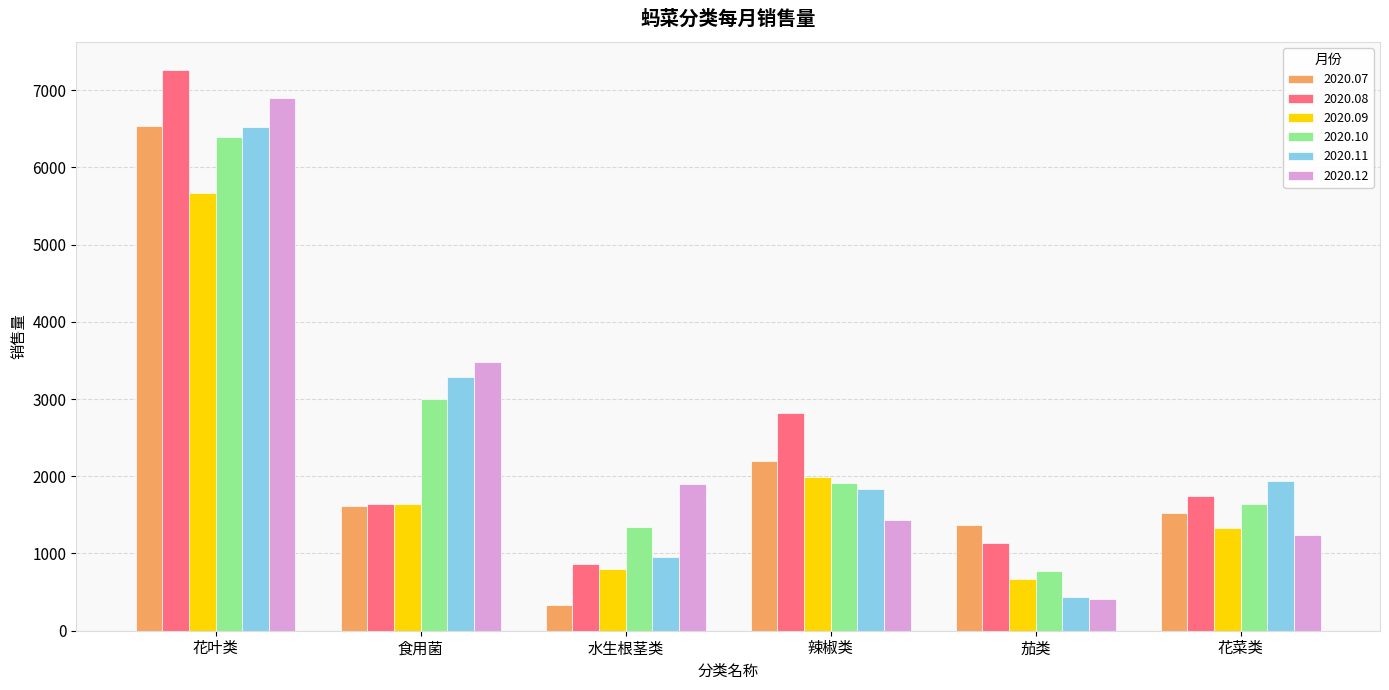

Does the chart contain stacked bars?

No